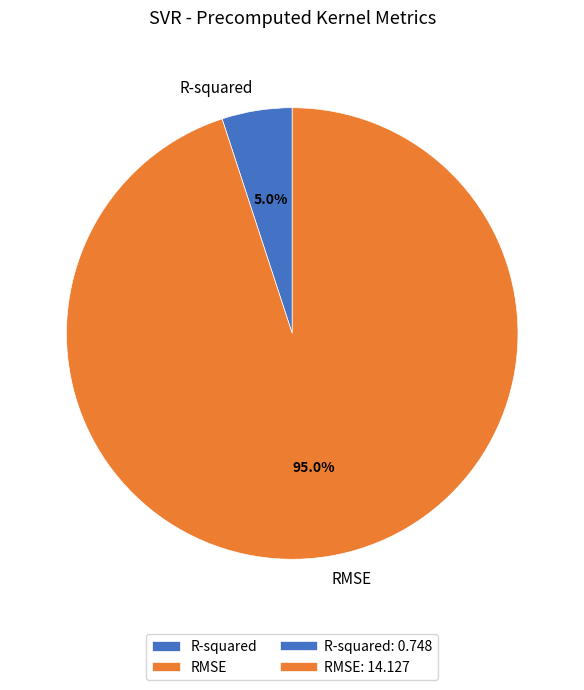

How many segments does this pie chart have?

2